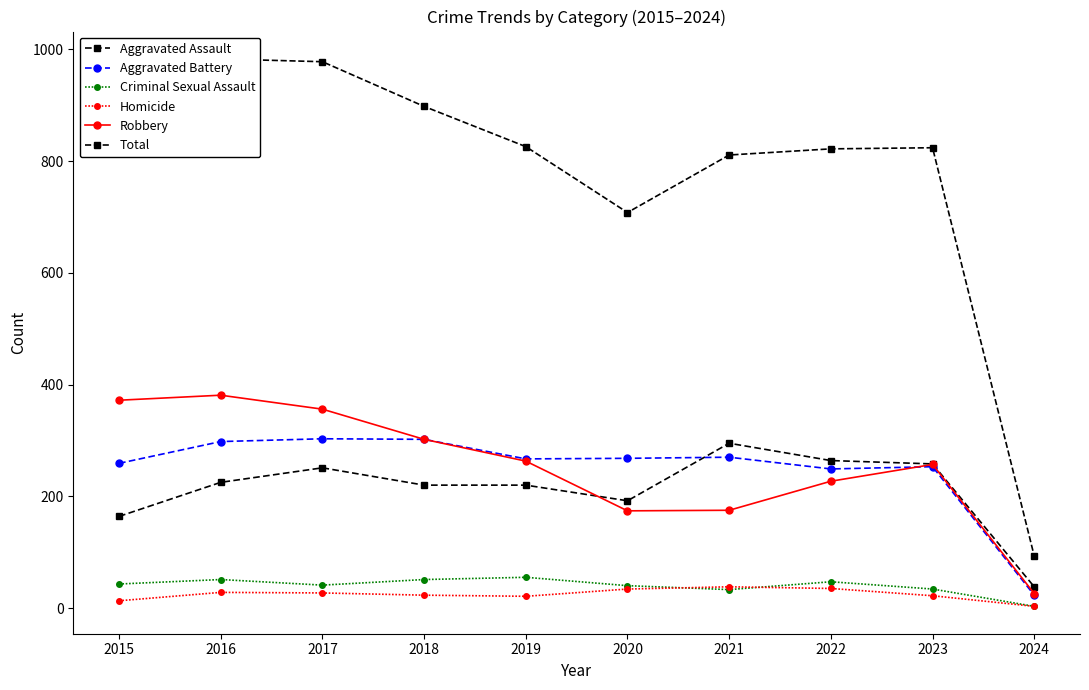

The value of Criminal Sexual Assault at 2015 is 10. True or false?

False